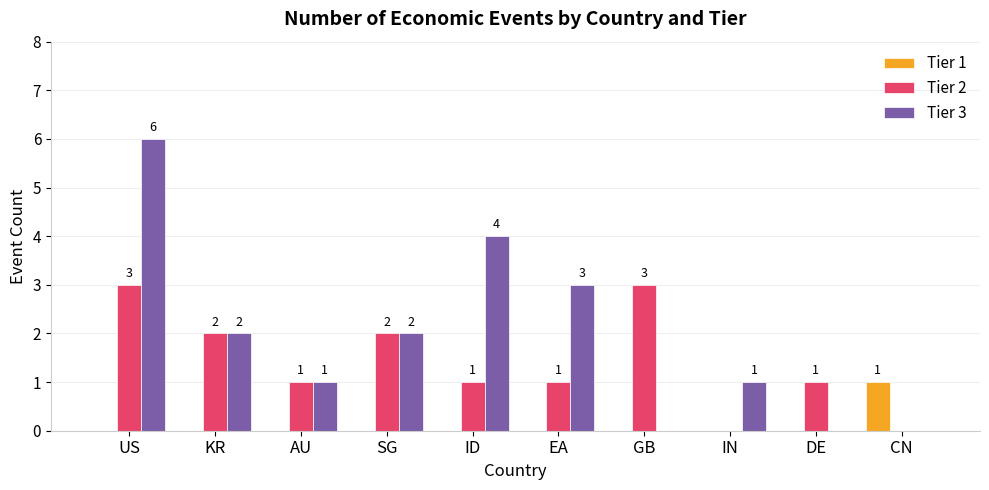

At which label does Tier 1 reach its peak?

CN